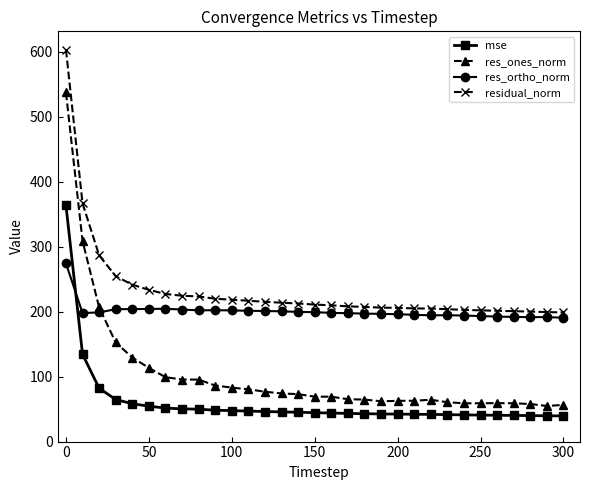

List the series in order of their overall mean, highest first.

residual_norm, res_ortho_norm, res_ones_norm, mse